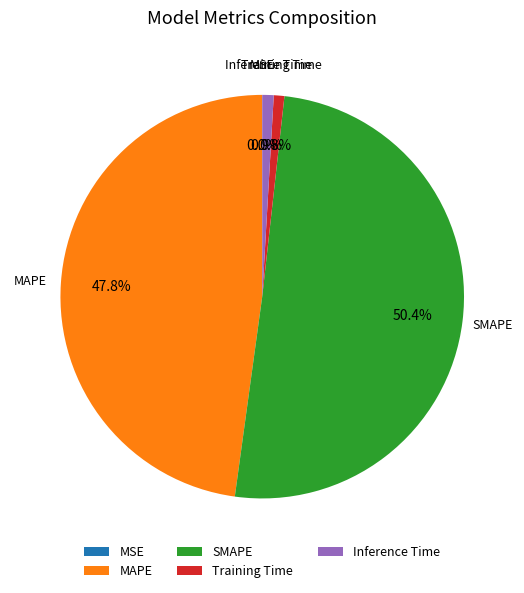

Which has a higher value, MAPE or Inference Time?

MAPE